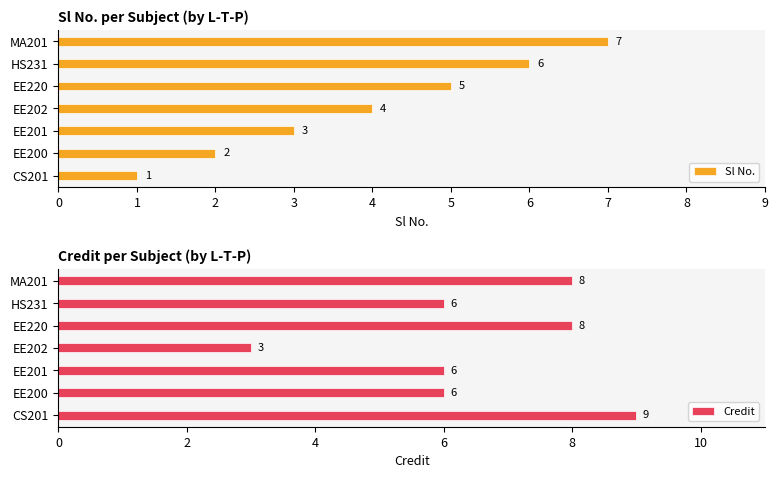

What value does the Credit series have at EE220?

8